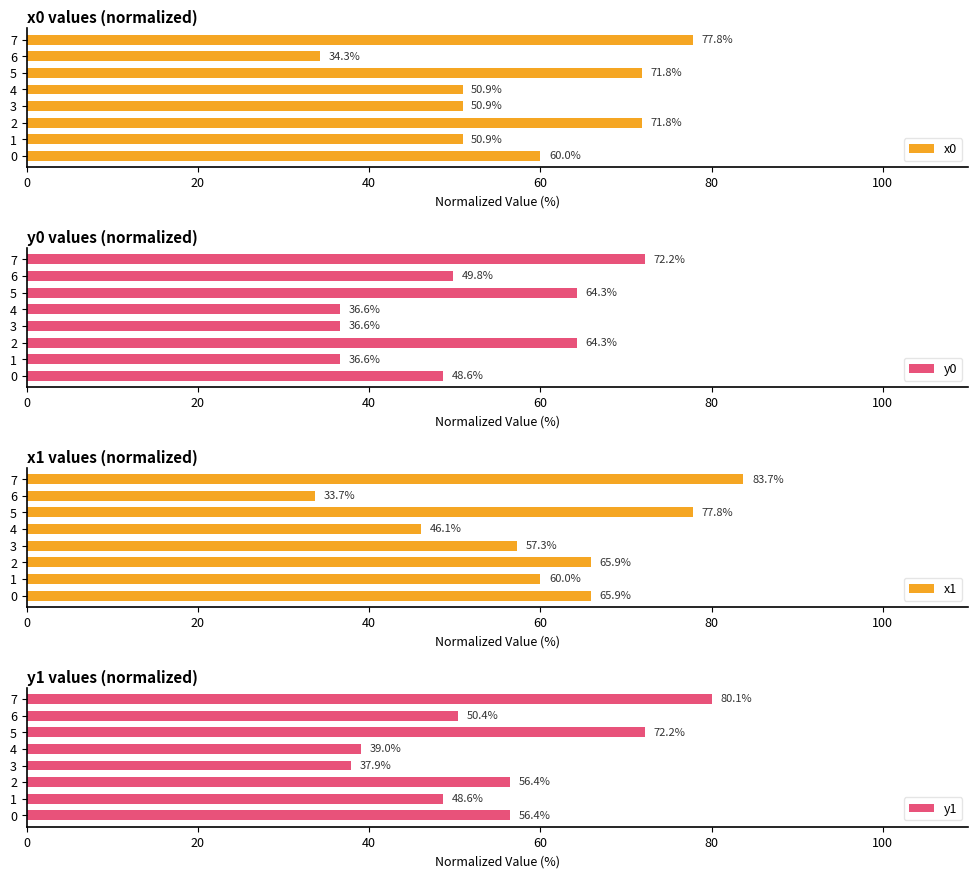

What is the difference between the second highest and minimum values in the y1 series?

34.3